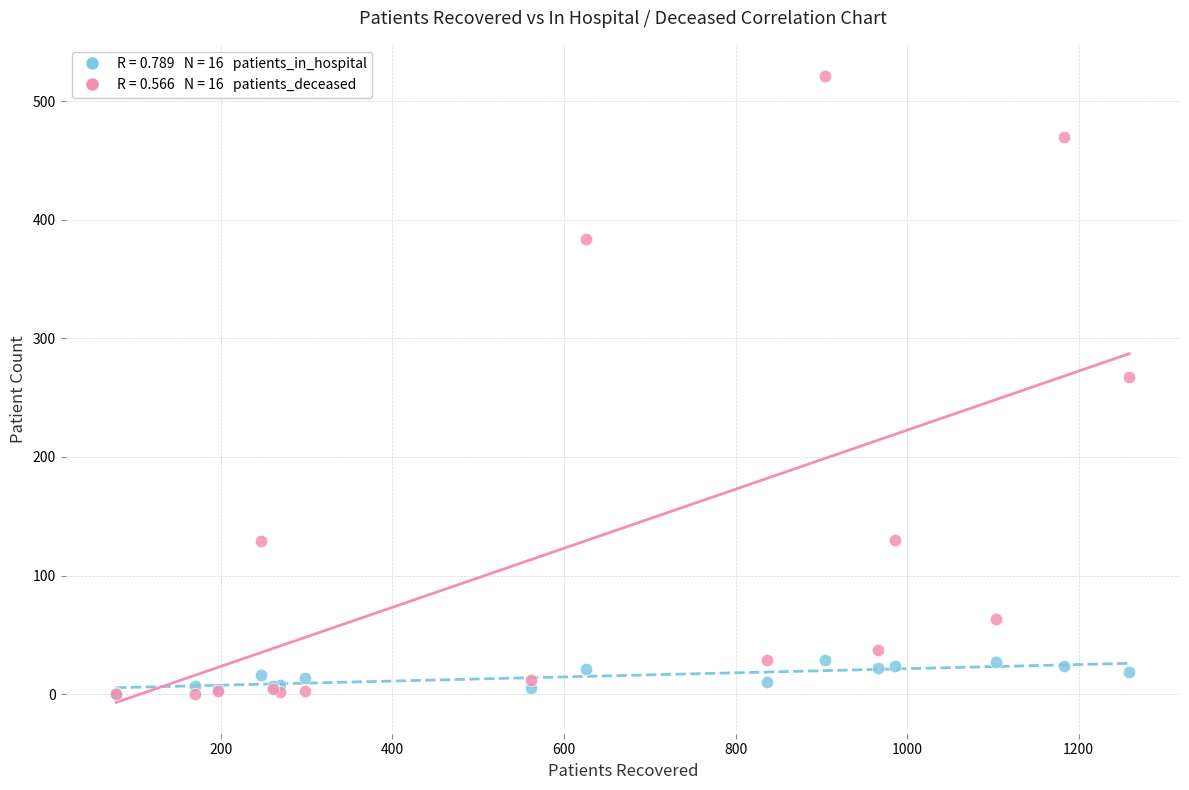

Across all series, what Y value is closest to 260?

267